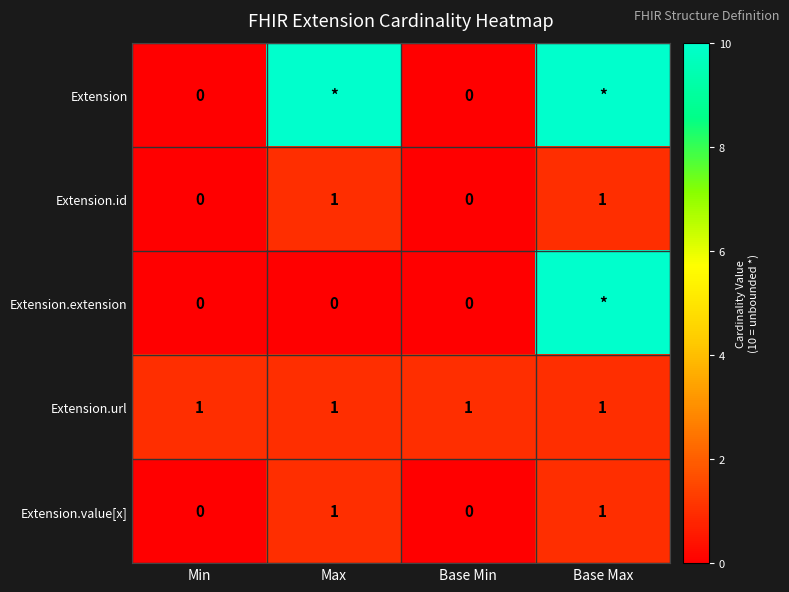

True or false: Extension.url has a value of 2 at Base Max.

False